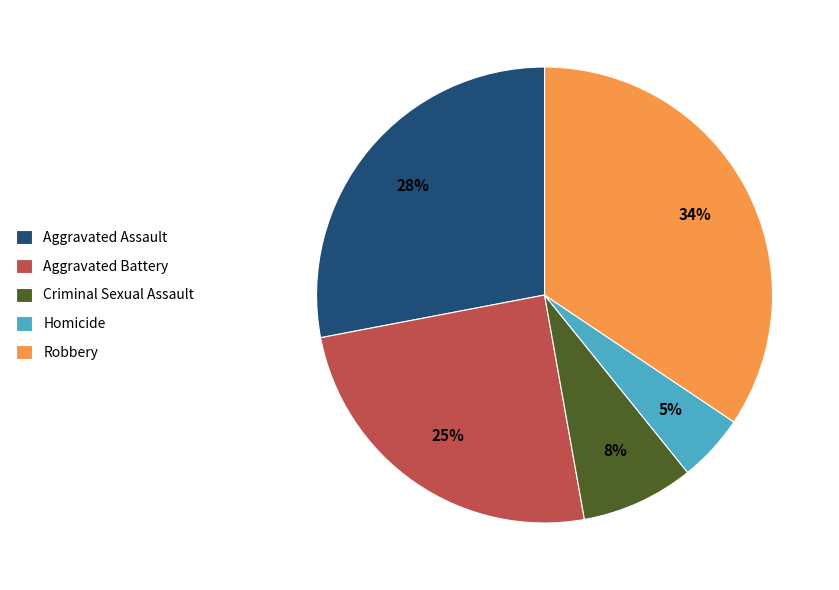

Combined, do Aggravated Battery and Robbery account for over 50%?

Yes